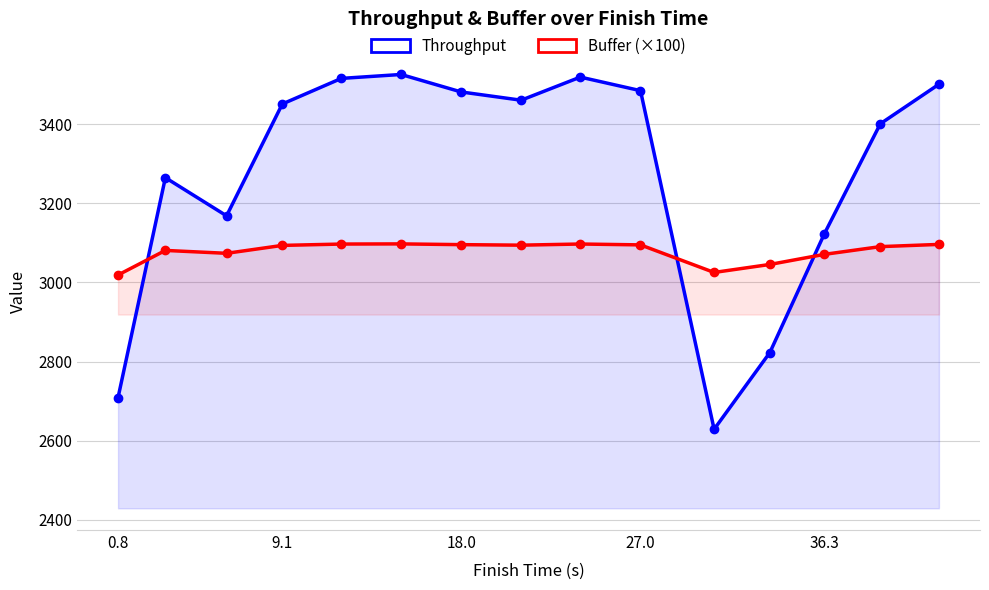

True or false: Throughput has more than 2 points higher than both neighbors.

True